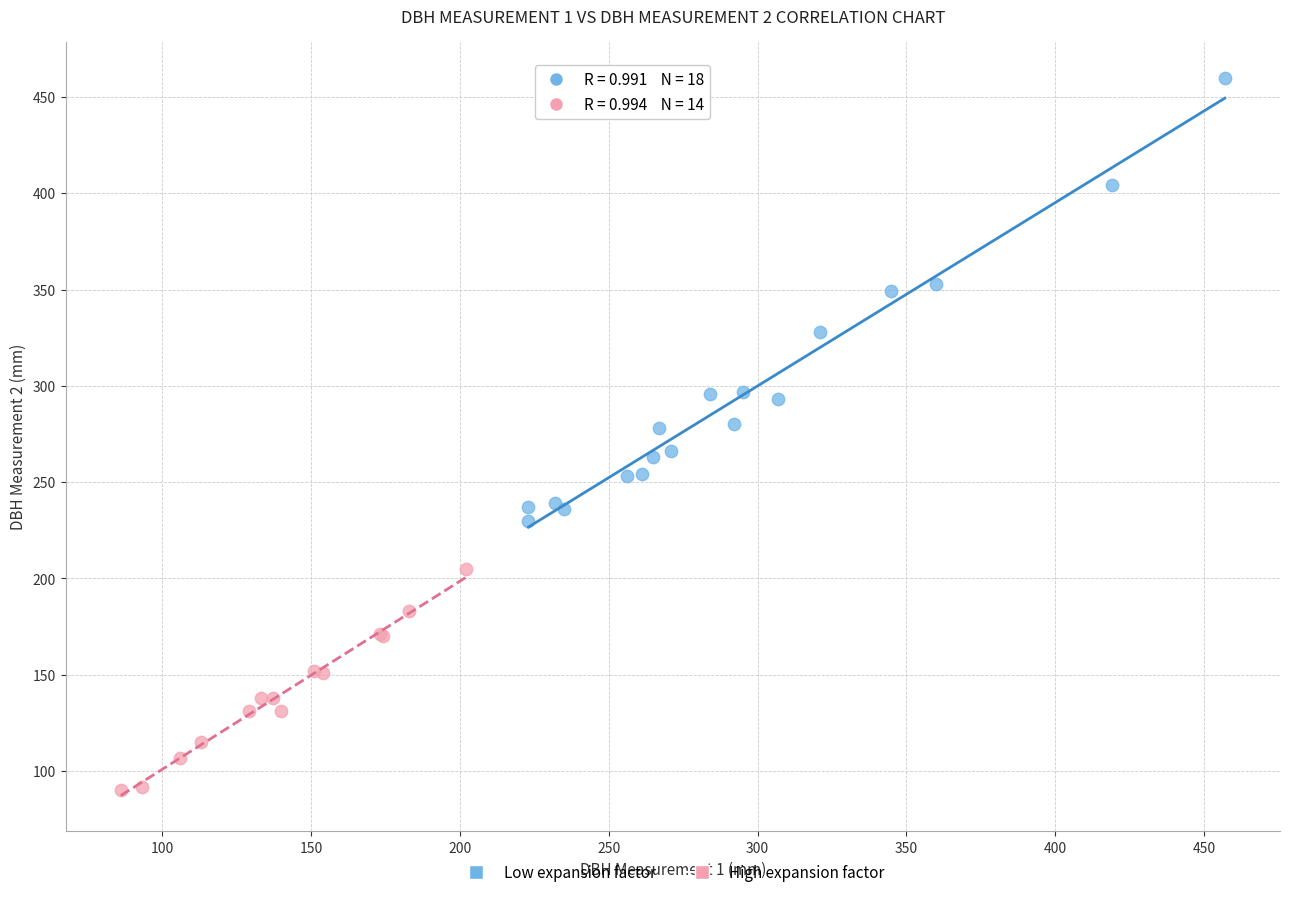

Which series contains the lowest Y value?

High expansion factor